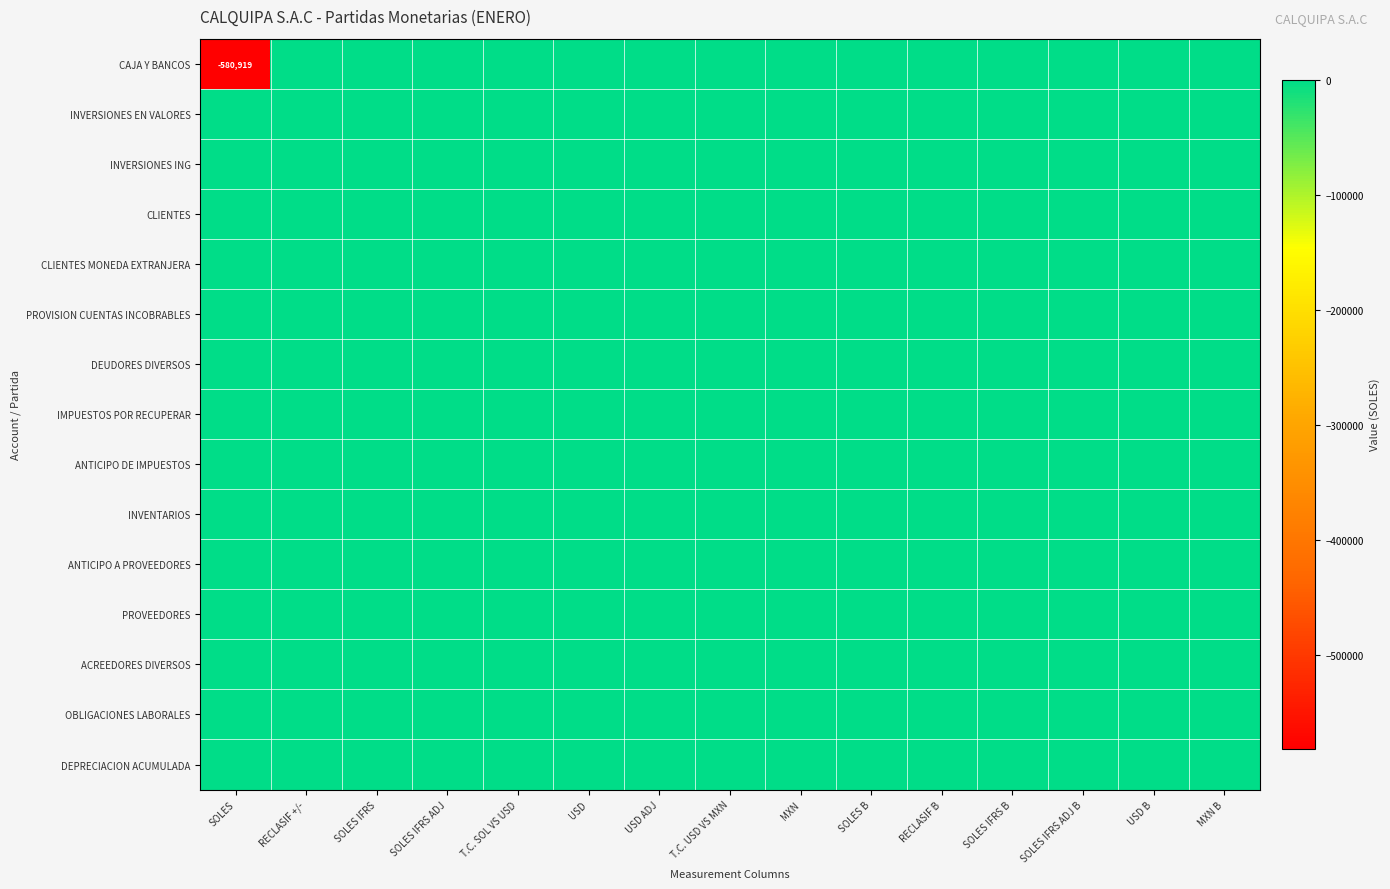

Which category has the highest value in the CAJA Y BANCOS series?

RECLASIF +/-